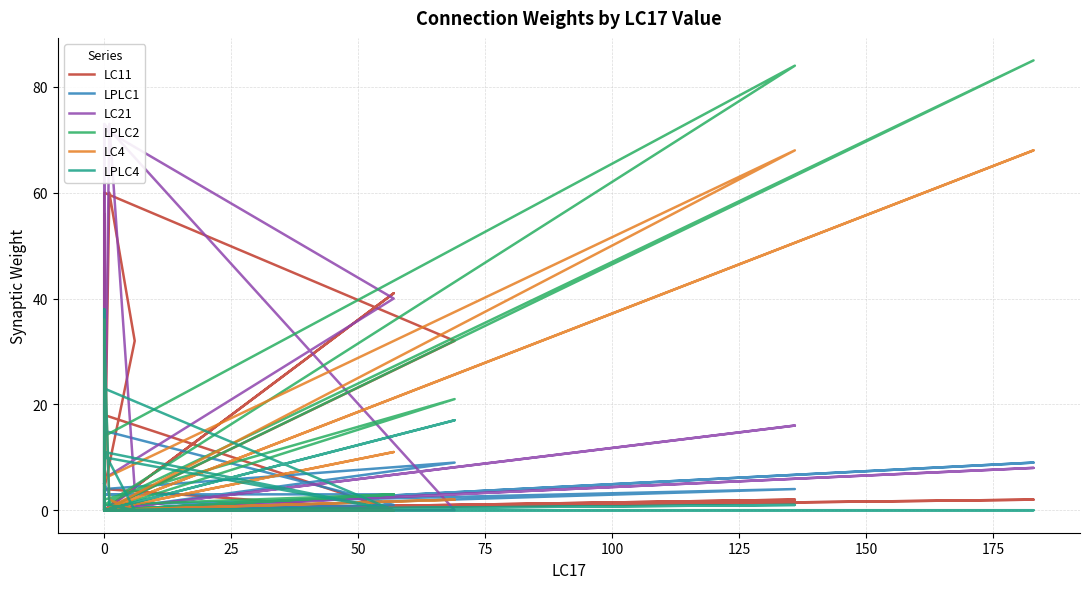

Rank the series by their maximum value, from highest to lowest.

LPLC2, LC21, LC4, LC11, LPLC4, LPLC1